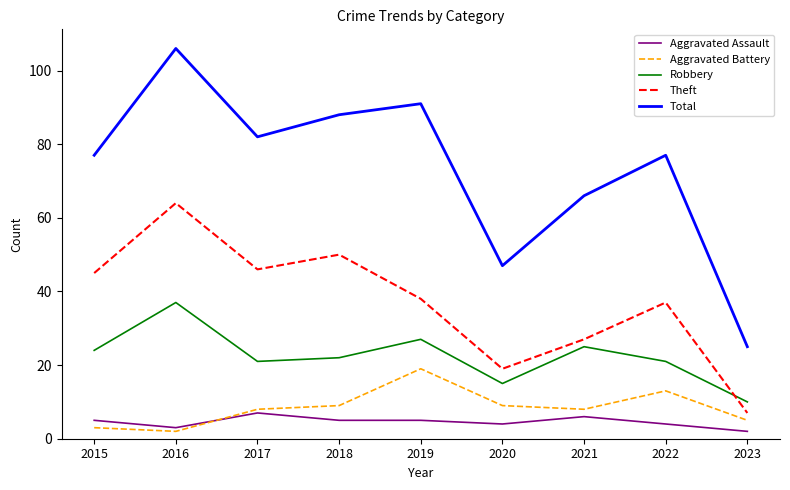

At how many categories does at least one series exceed 54?

7